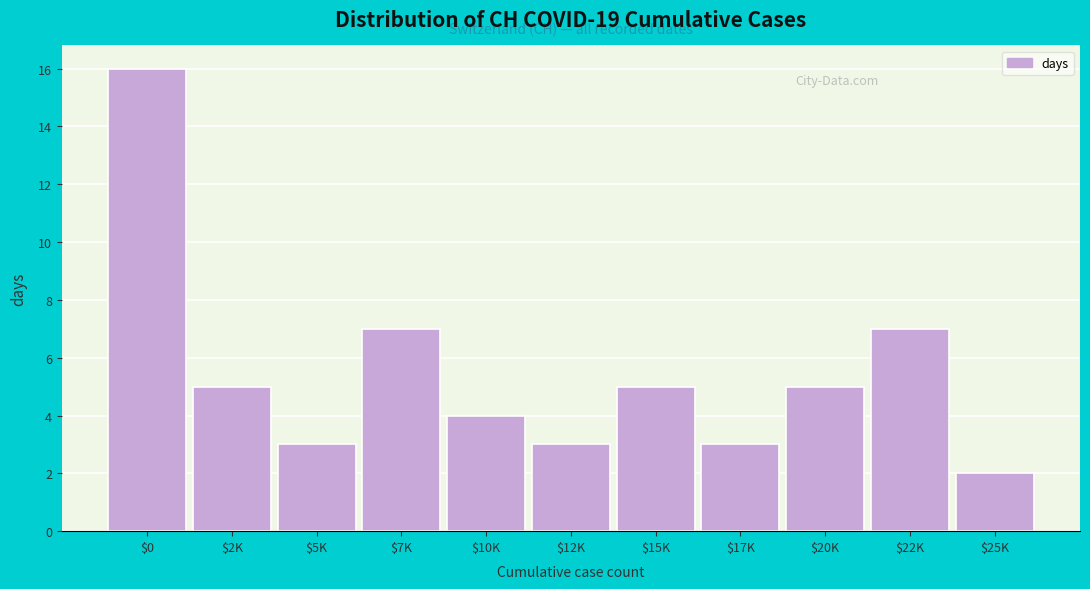

Reading left to right, what are all the values shown in this chart?

16	5	3	7	4	3	5	3	5	7	2